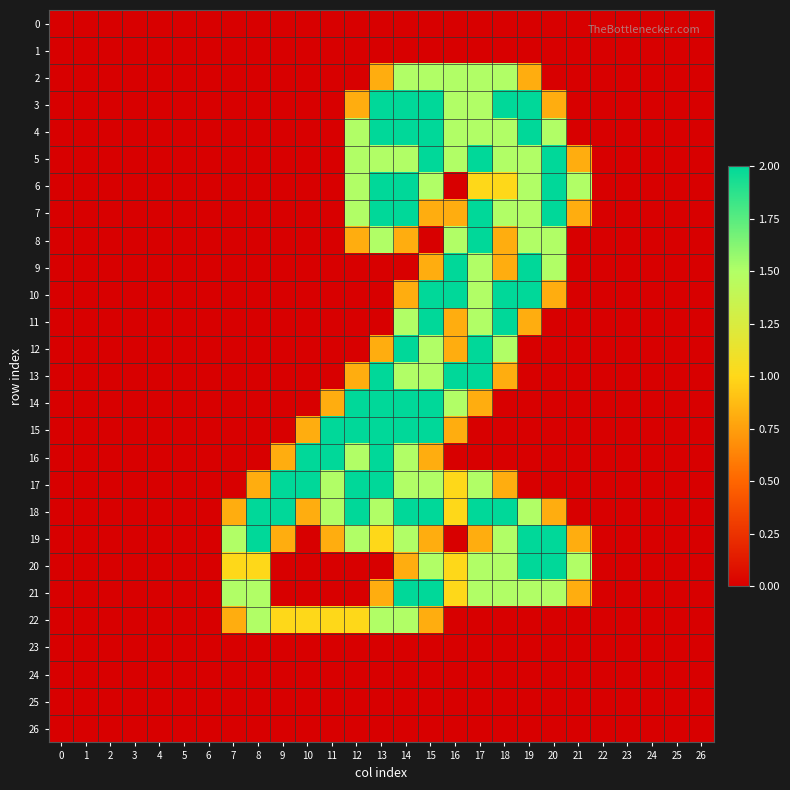

Which series has the largest range (max minus min)?

3